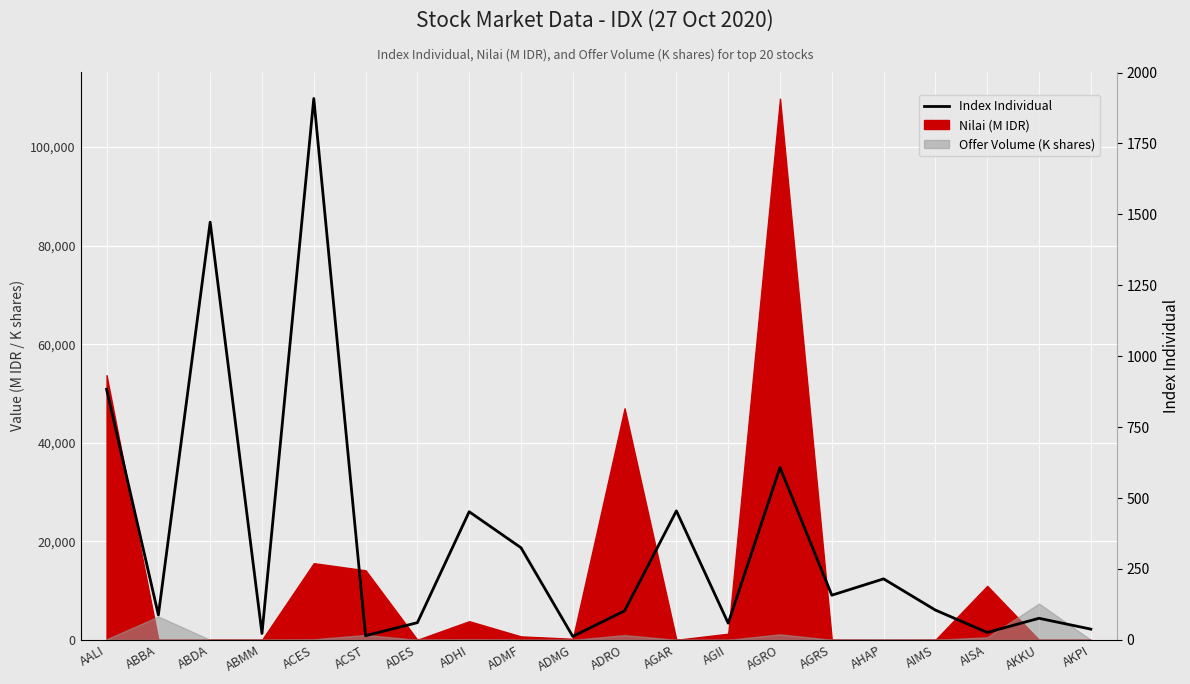

What is the minimum value shown in the chart?

12.0